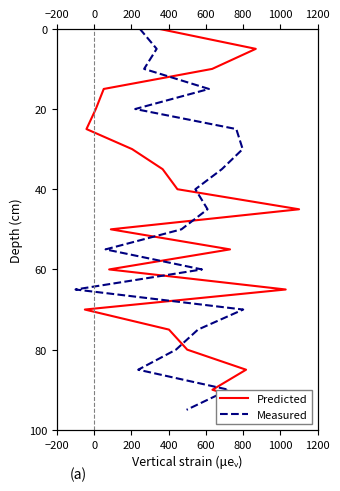

At 1000, list the series in order from largest to smallest.

Predicted, Measured